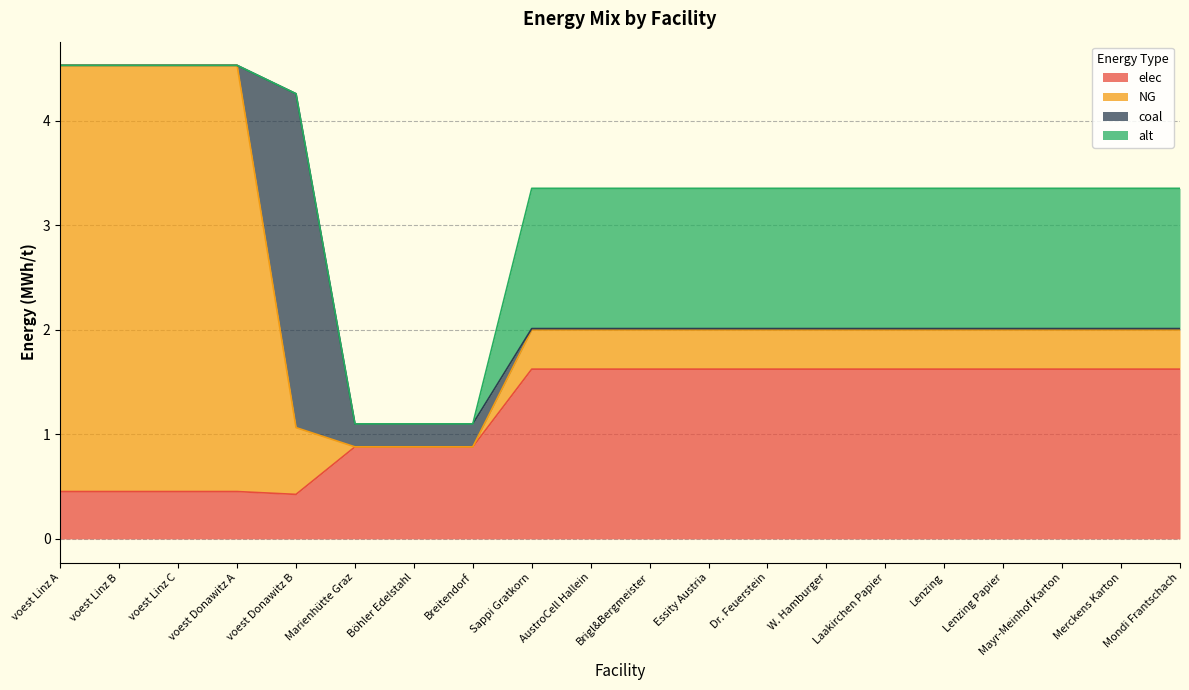

At how many categories does at least one series exceed 1?

17